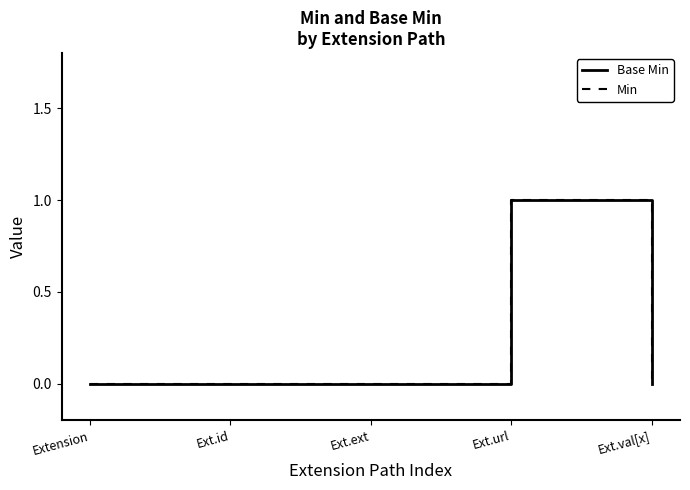

What is the difference between the maximum and minimum values in the Base Min series?

1